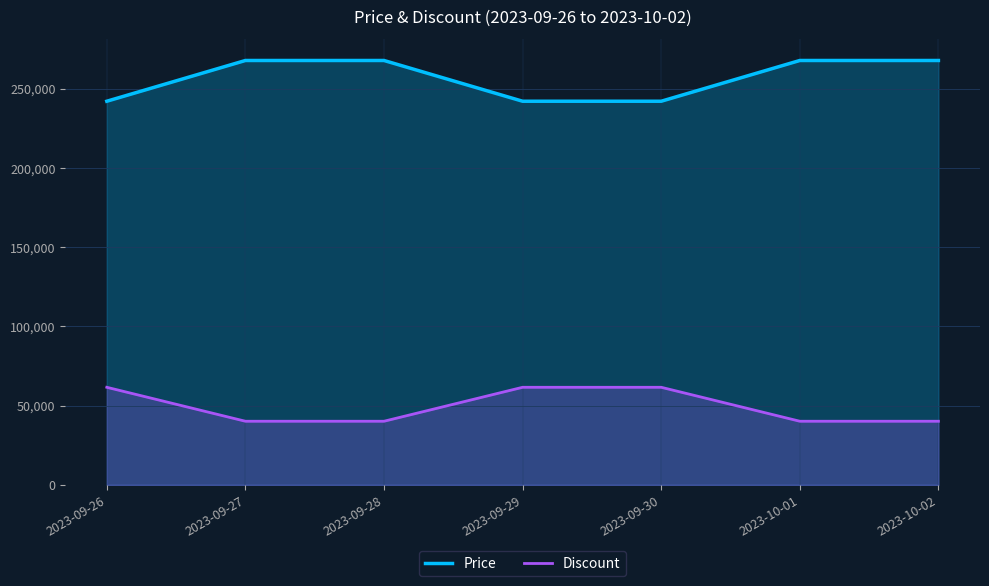

Which has a higher value, 2023-09-28 or 2023-09-26?

2023-09-28